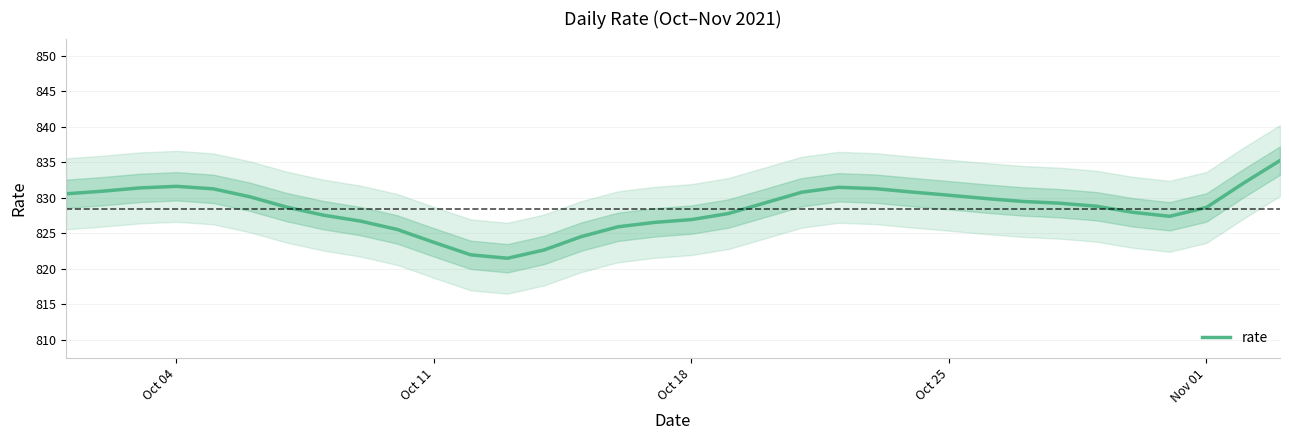

How many categories are shown in the chart?

34